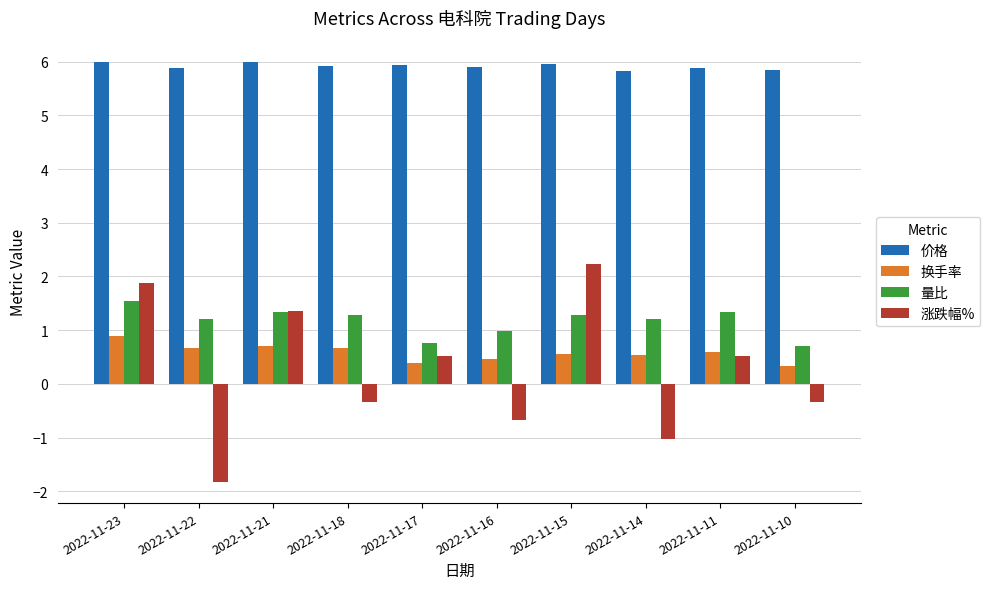

Is it true that 换手率 equals 0.5 at 2022-11-16?

True